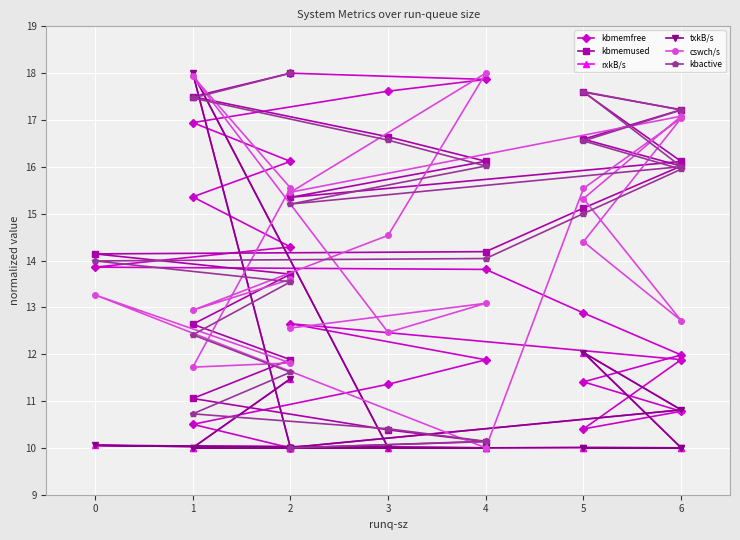

How many lines are shown in the chart?

6